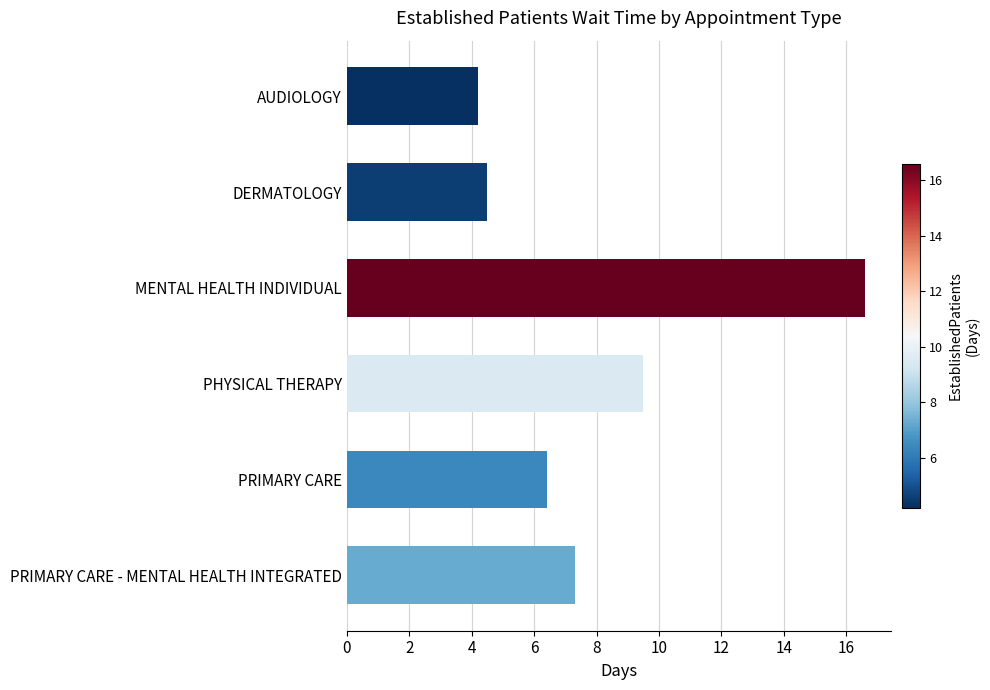

How many data points are above 7?

3